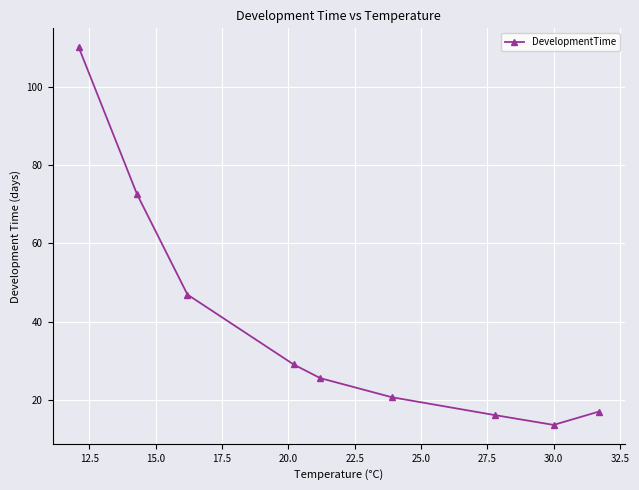

What is the smallest value displayed?

13.5